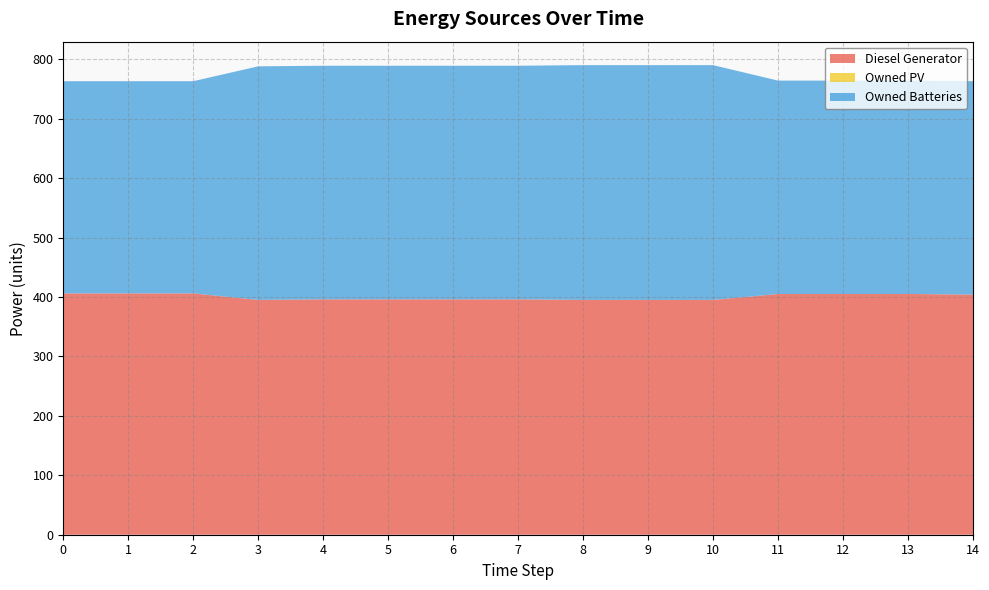

Reading left to right, what are all the values shown in this chart?

Diesel Generator: 406	406	406	395	396	396	396	396	395	395	395	405	405	405	404
Owned PV: 0	0	0	0	0	0	0	0	0	0	0	0	0	0	0
Owned Batteries: 357	357	357	393	393	393	393	393	395	395	395	359	359	359	359